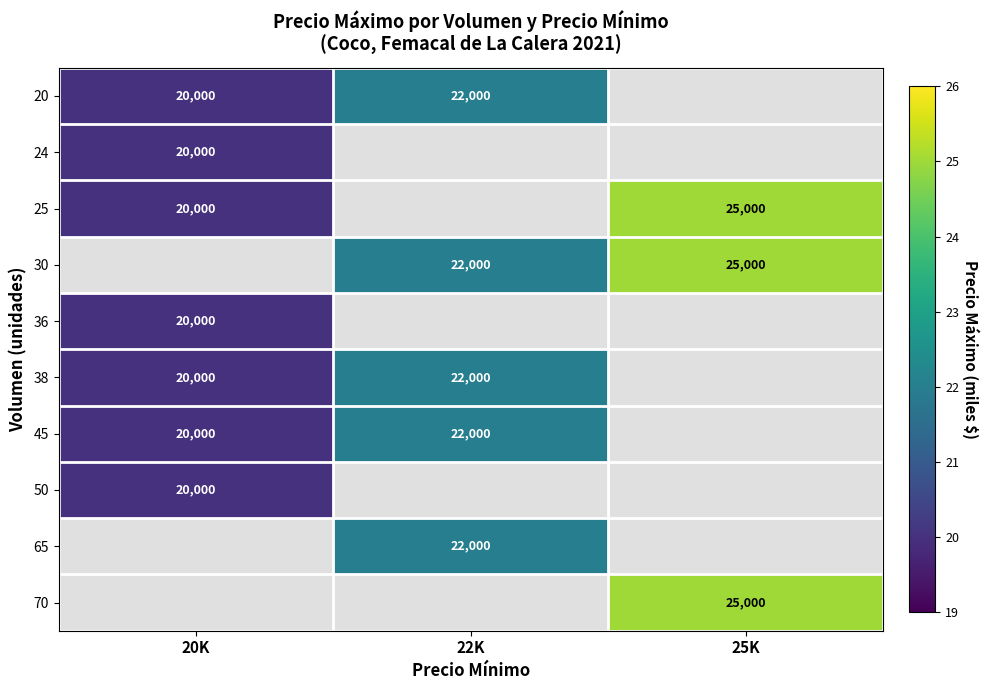

Is it true that 38 equals 32683 at 22K?

False